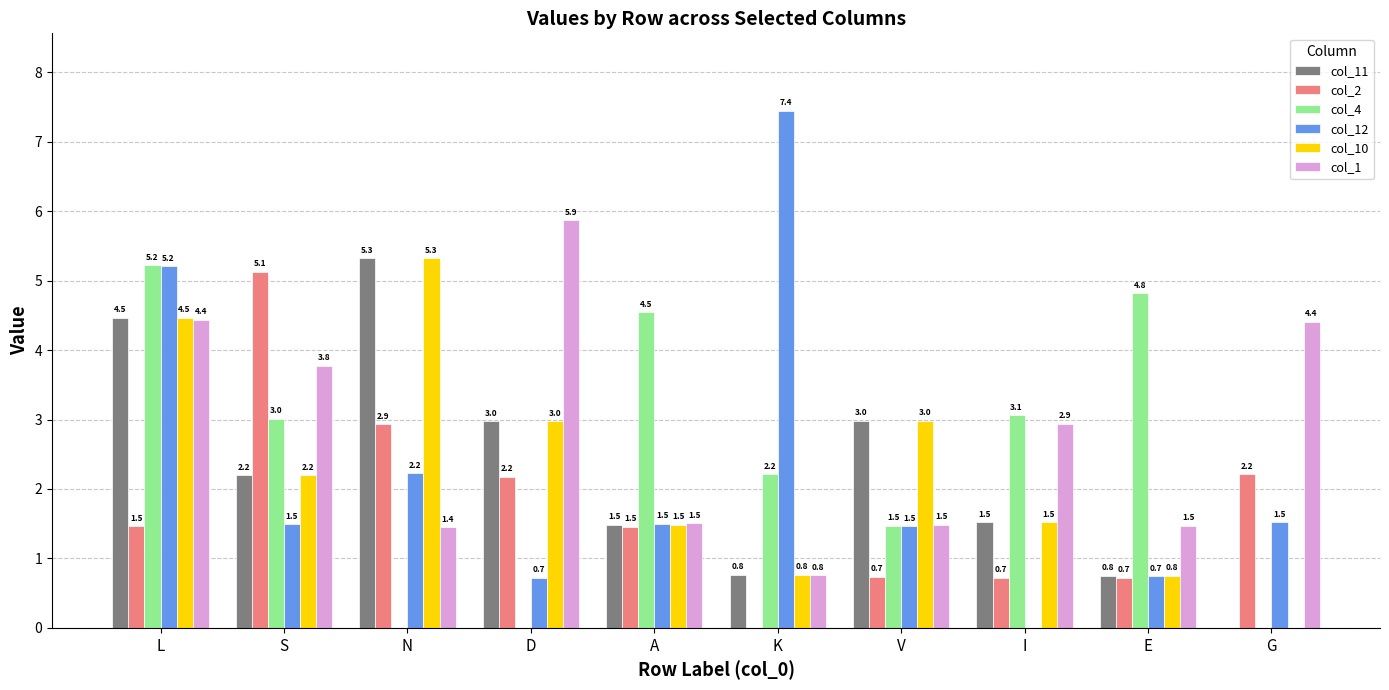

Between A and G, which series saw the biggest shift?

col_4